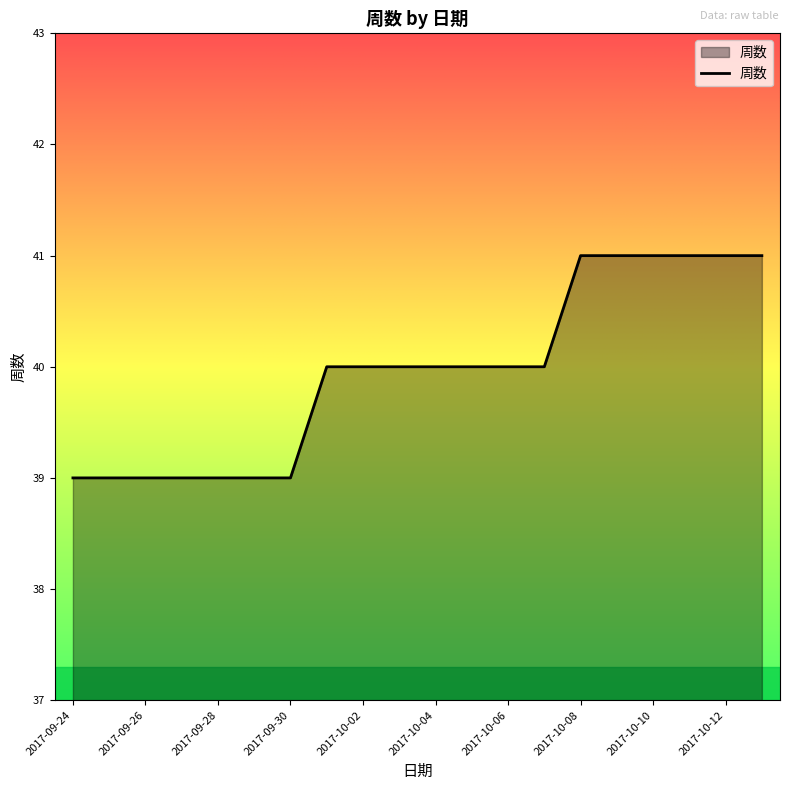

What is the maximum value shown in the chart?

41